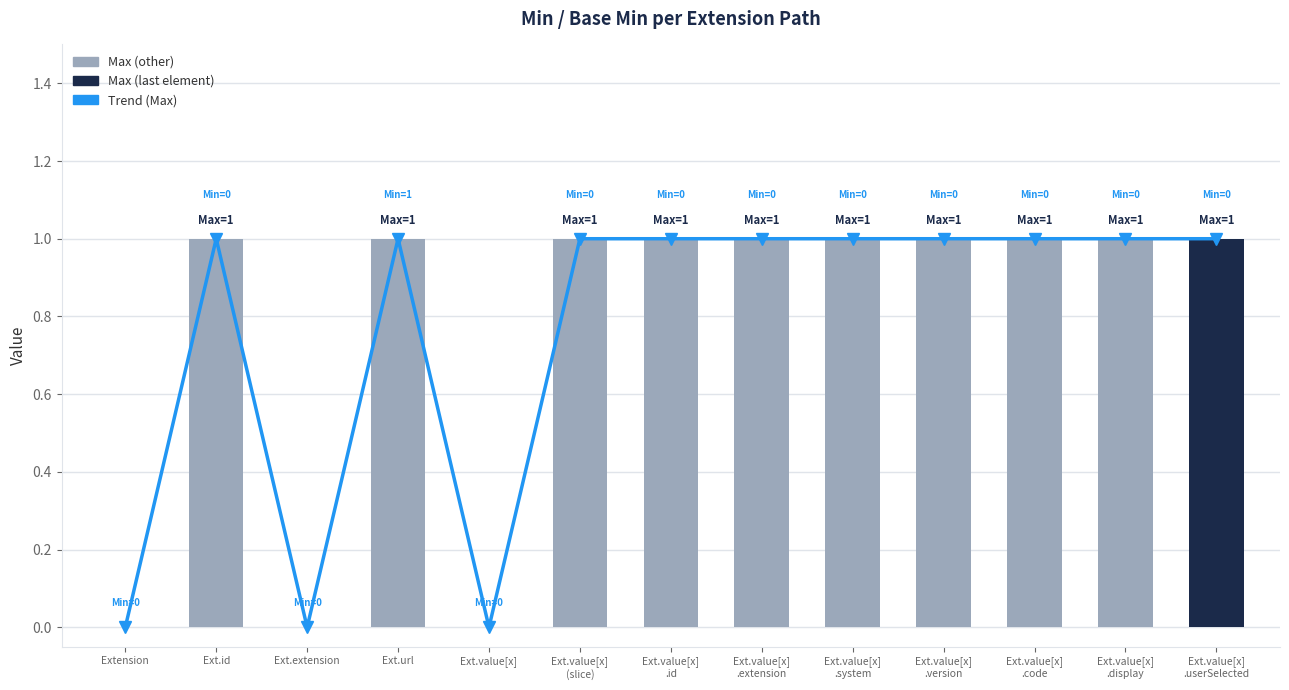

Is it true that Trend (Max) equals 1 at Ext.extension?

False